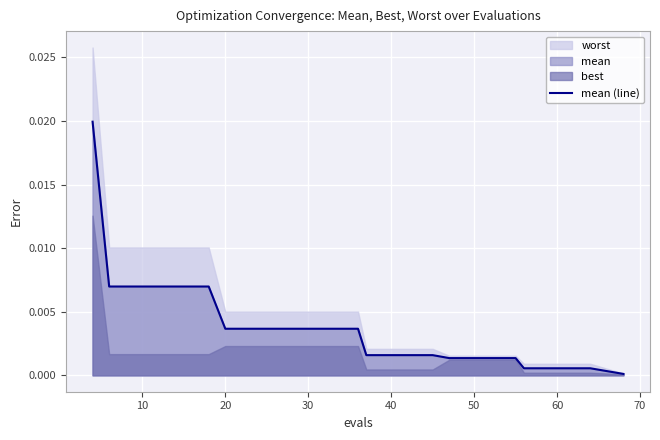

True or false: the data shows 0.0 at 60.

False